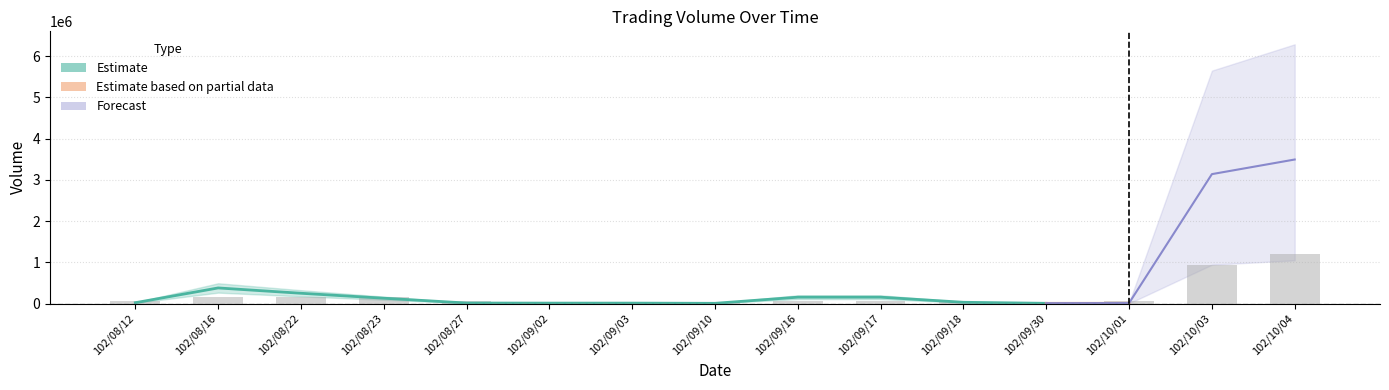

How many series are shown in this chart?

3